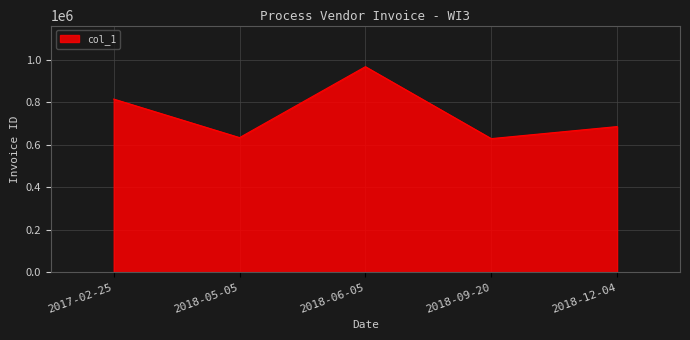

What is the sum of all values?

3729675